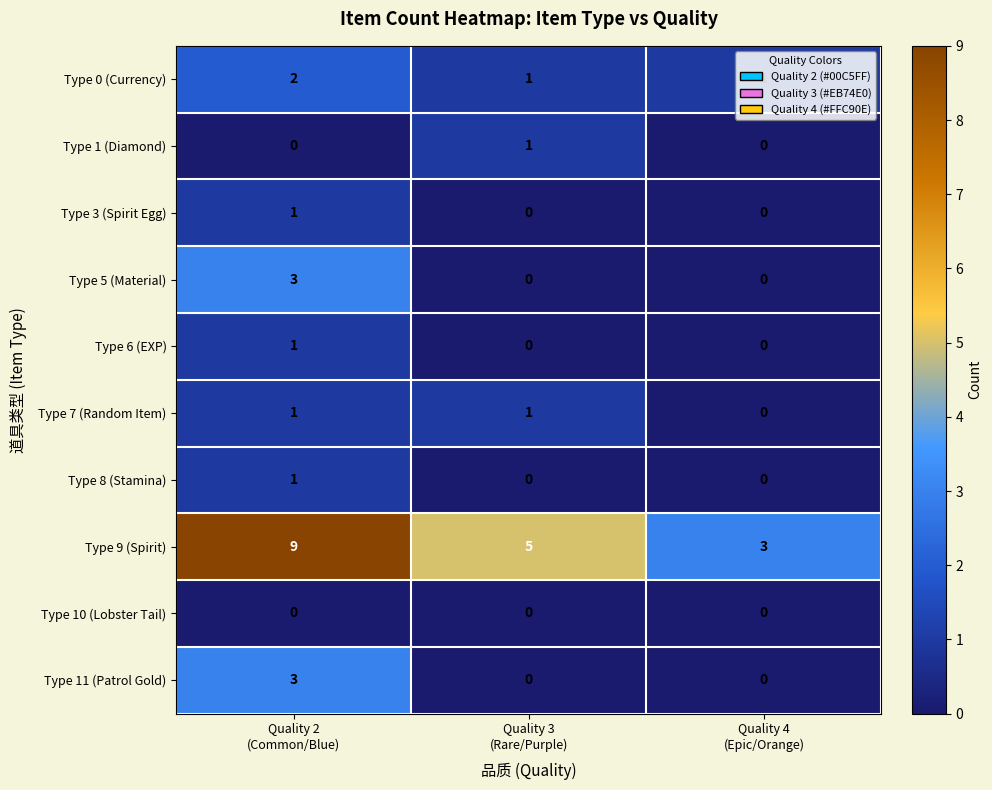

Which series has the largest total across all categories?

Type 9 (Spirit)